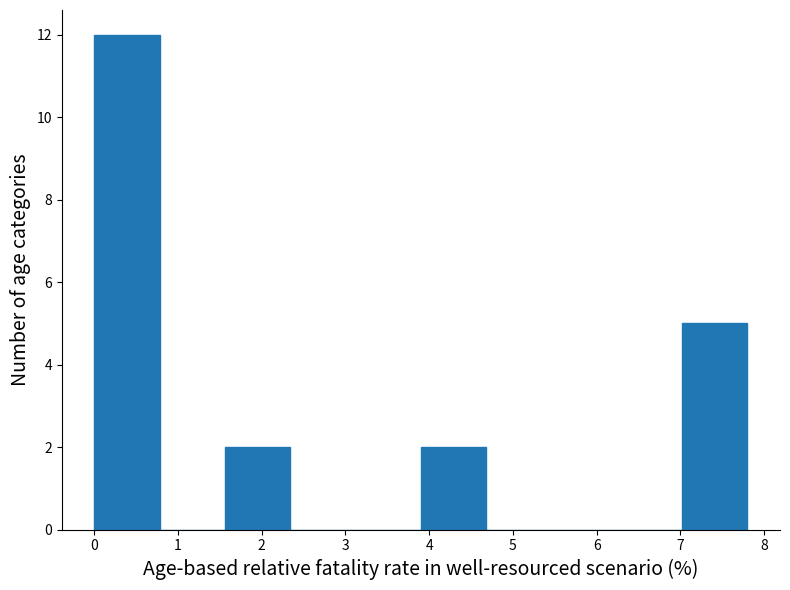

Which range on the x-axis has the tallest bar?

0.0 to 0.8